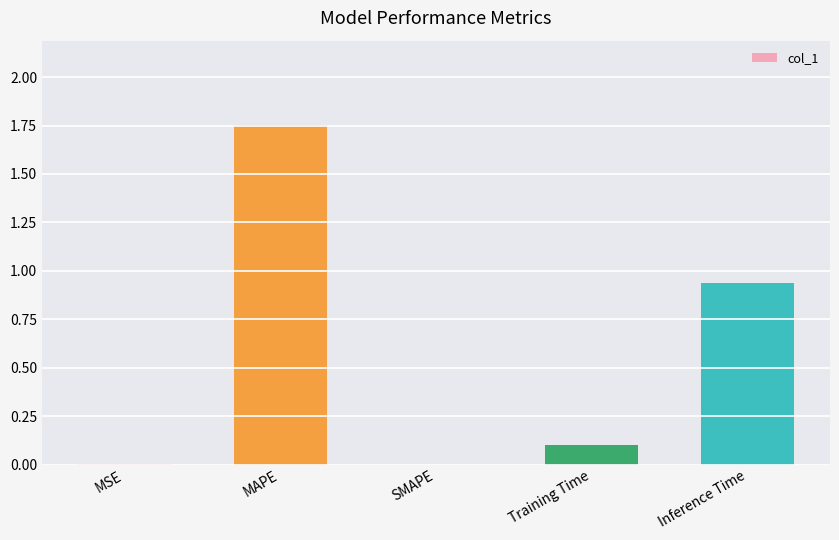

The chart shows a value of 0.0 at Training Time. True or false?

False